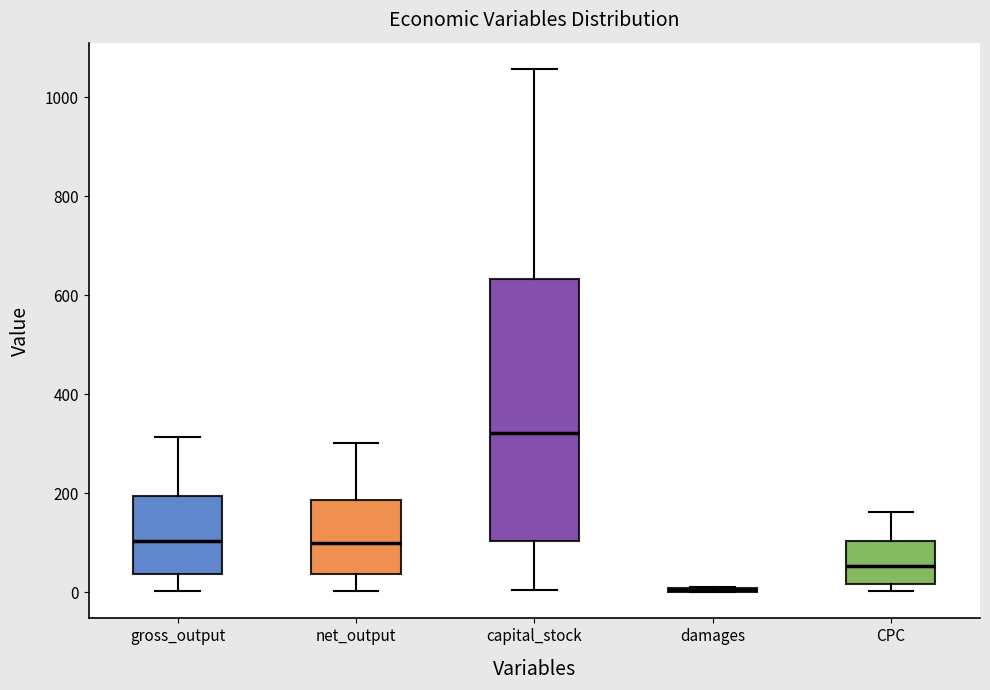

Comparing the boxes themselves (not the whiskers), which one is the tallest?

capital_stock